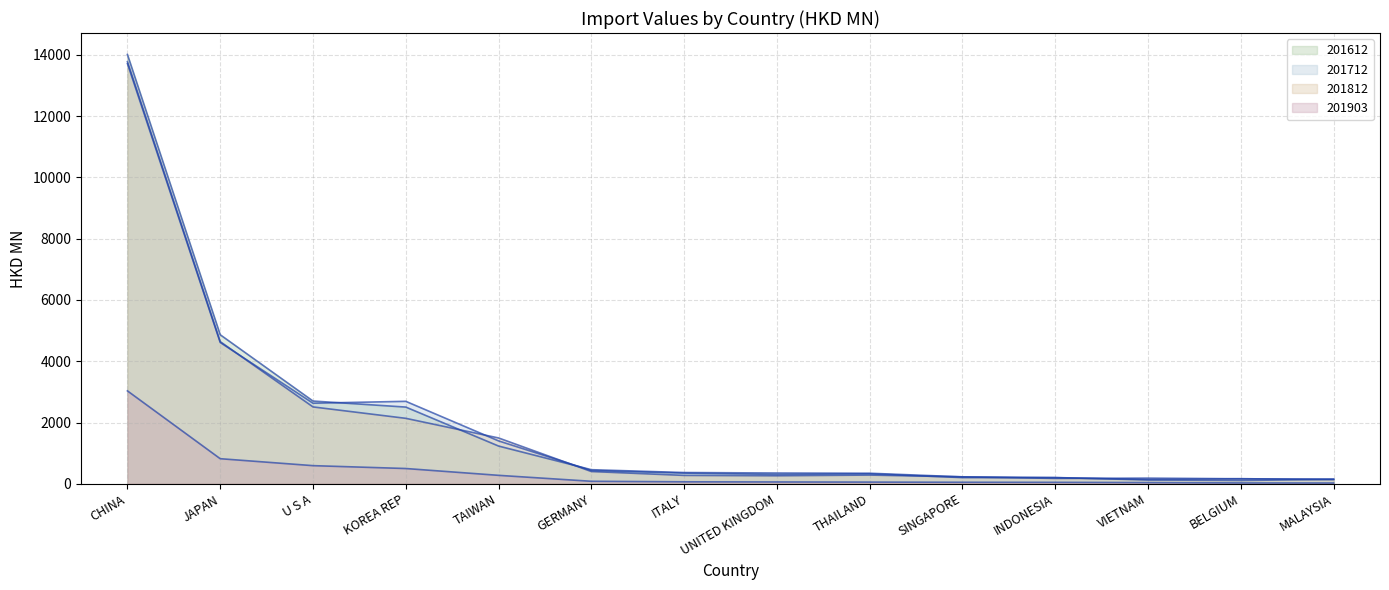

Reading left to right, extract all data points from this chart.

201612: 14012.0	4864.4	2700.6	2503.9	1231.6	459.9	366.9	351.3	344.1	225.5	204.3	124.3	107.5	145.2
201712: 13715.9	4612.2	2629.9	2691.5	1400.2	432.7	348.5	305.3	325.7	201.6	198.3	141.5	165.0	138.6
201812: 13779.6	4640.1	2508.8	2136.3	1495.7	400.2	273.5	261.9	284.2	227.0	174.7	184.5	163.1	151.0
201903: 3032.4	818.7	591.9	498.3	275.7	81.5	64.1	59.3	54.8	49.4	47.1	39.3	27.7	25.2